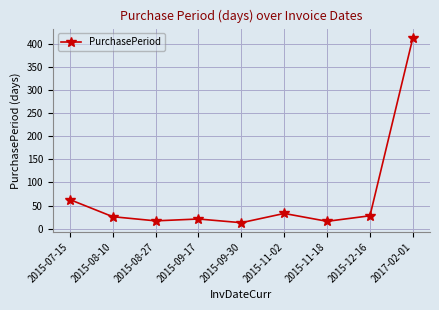

At which category does the data reach its first local peak?

2015-09-17